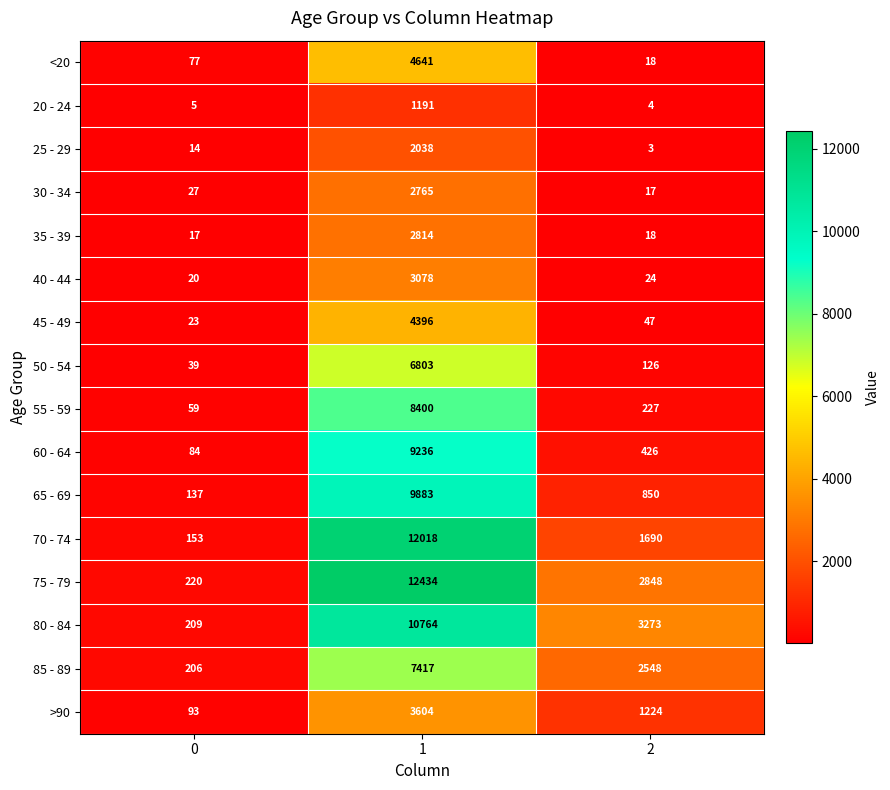

What is the maximum value for 80 - 84?

10764